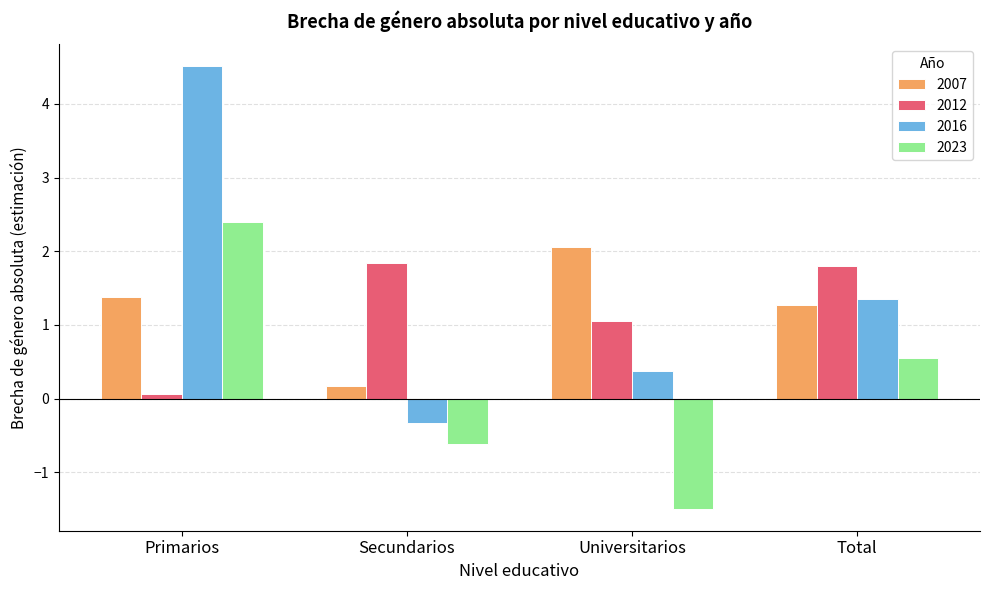

Which series has the widest spread of values?

2016